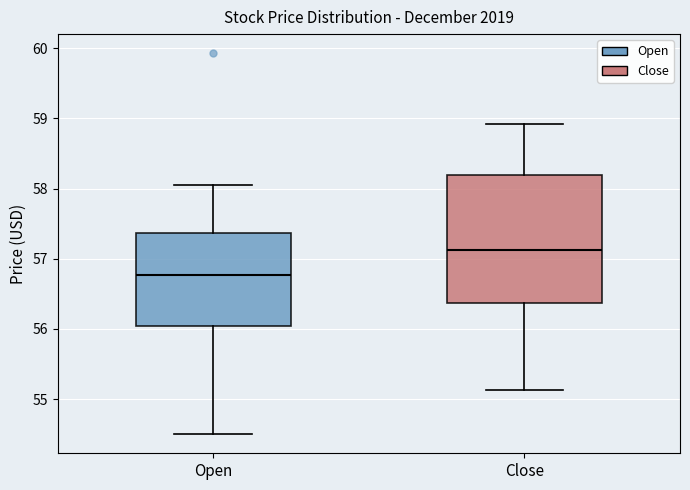

Reading left to right, read every box against the y-axis: the position of its median line, the range the box covers, and the ends of its whiskers. The values are not printed on the chart, so give them approximately, as read against the axis.

Open: median 56.8, box 56.0 to 57.4, whiskers 54.5 to 58.1
Close: median 57.1, box 56.4 to 58.2, whiskers 55.1 to 58.9